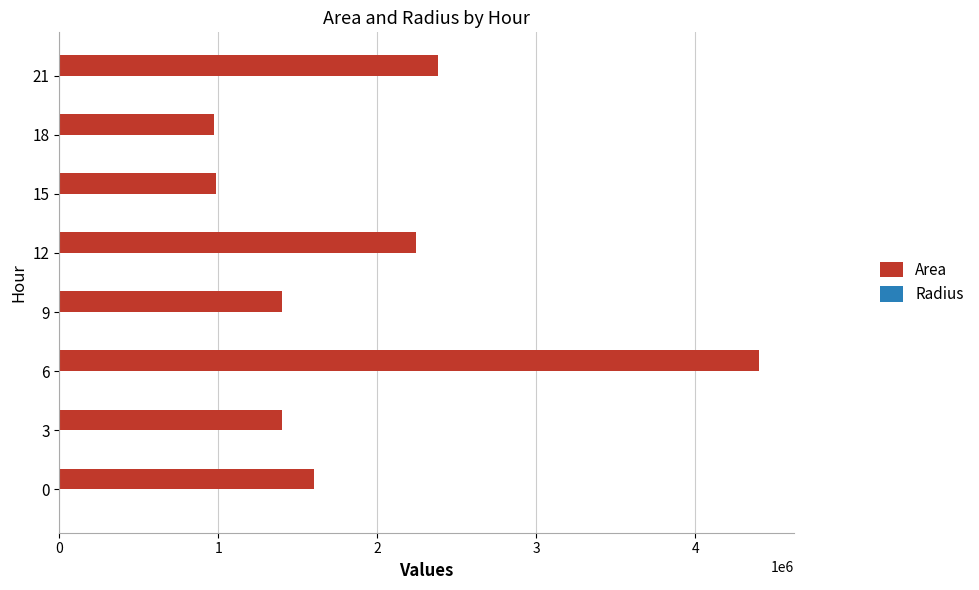

The value of Area at 9 is 295784.8. True or false?

False